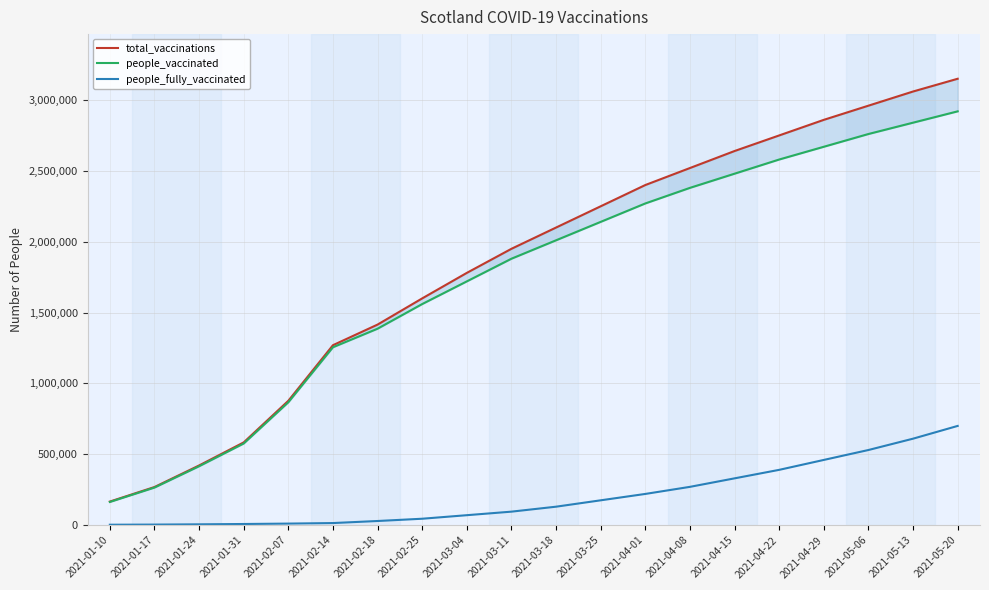

What position from the left is 2021-01-24?

3